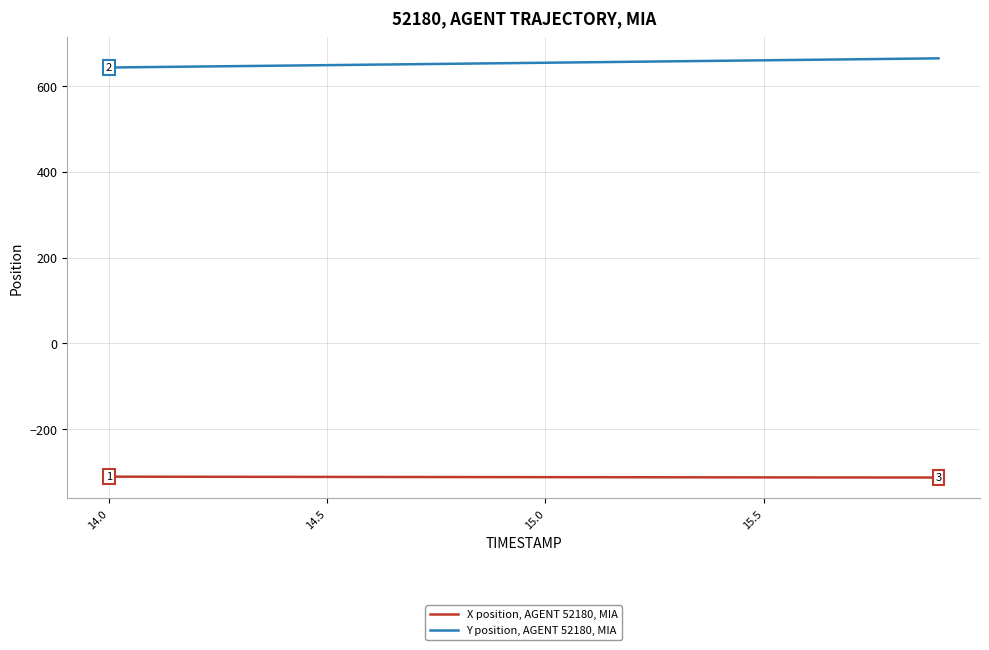

Which series has the widest spread of values?

Y position, AGENT 52180, MIA